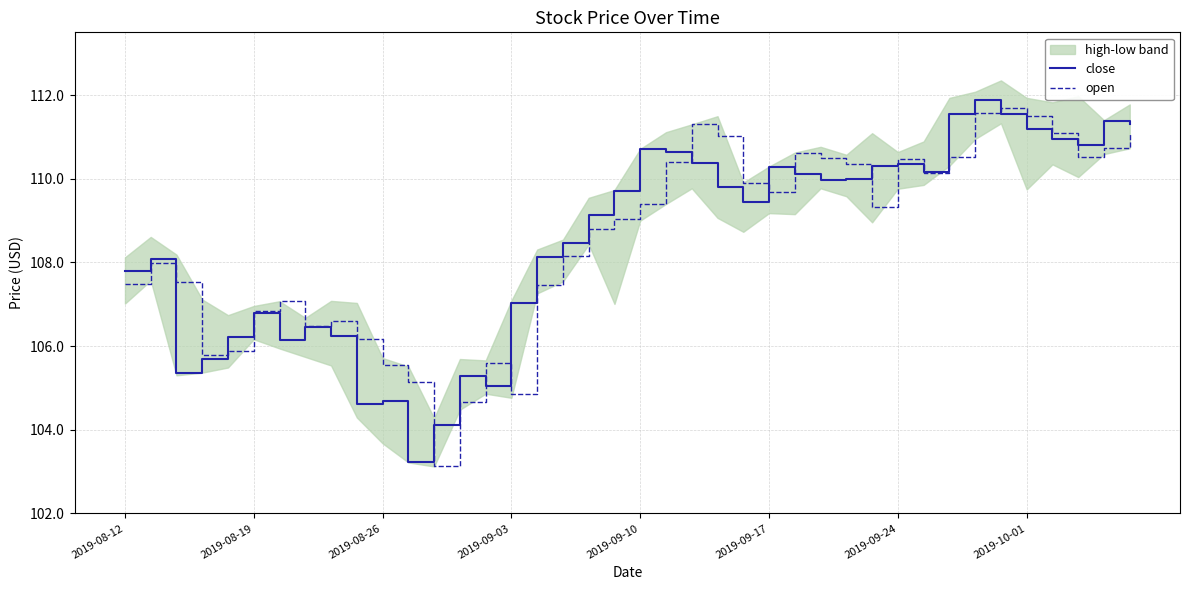

What is the maximum value for open?

111.7